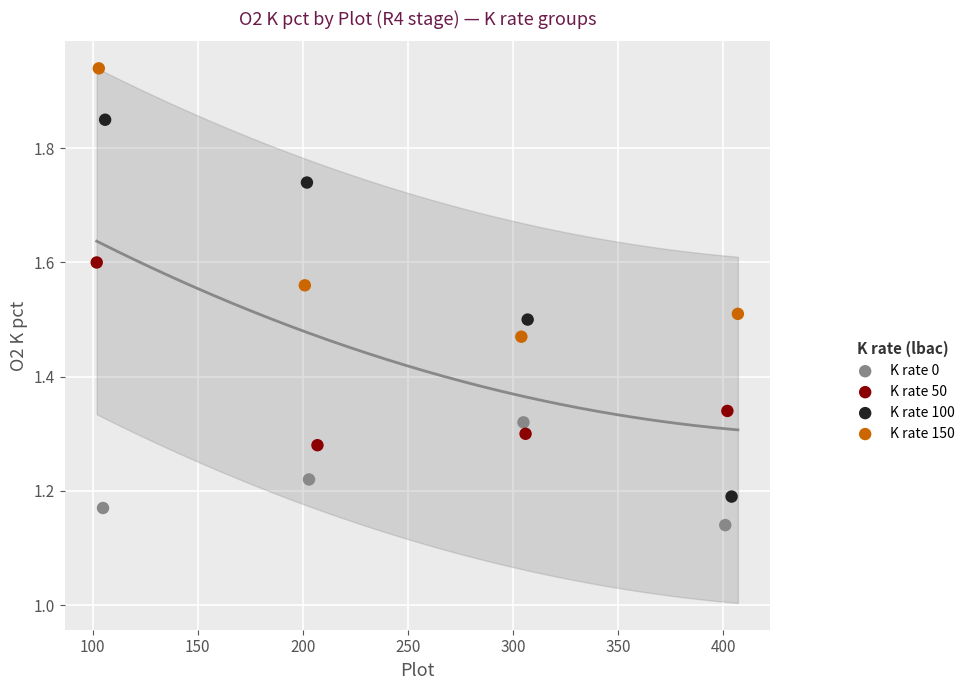

Which series has the widest spread of Y values?

K rate 100